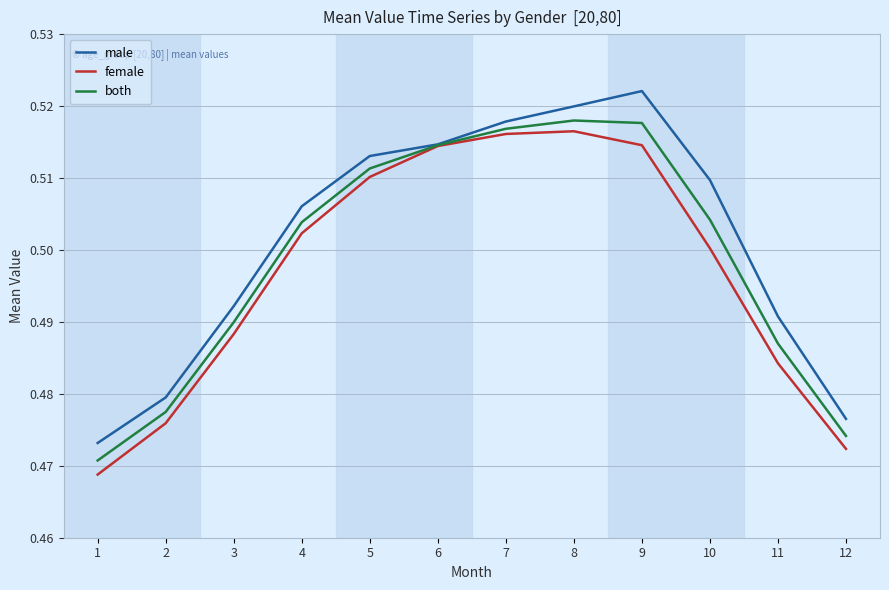

The value of both at 2 is 0.5. True or false?

True